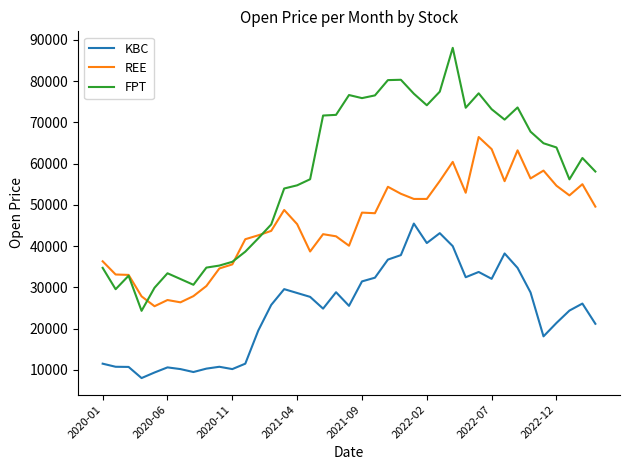

Which series has the widest spread of values?

FPT